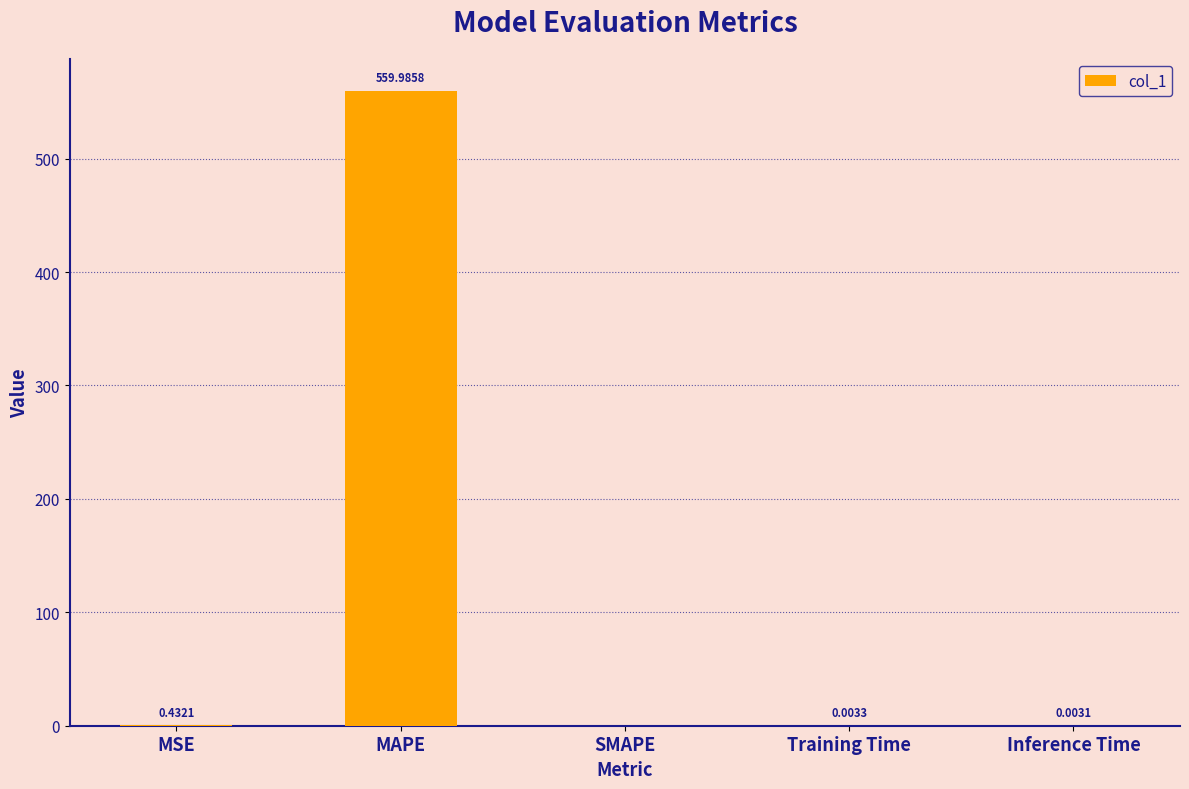

Count the number of values greater than 0.

4